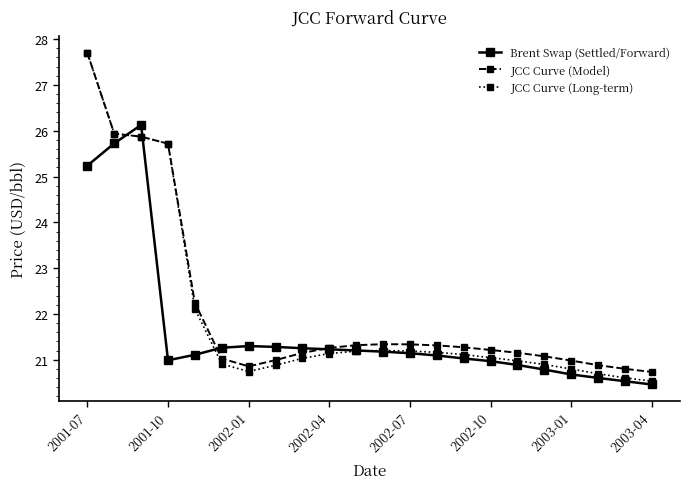

What is the greatest value displayed?

27.7